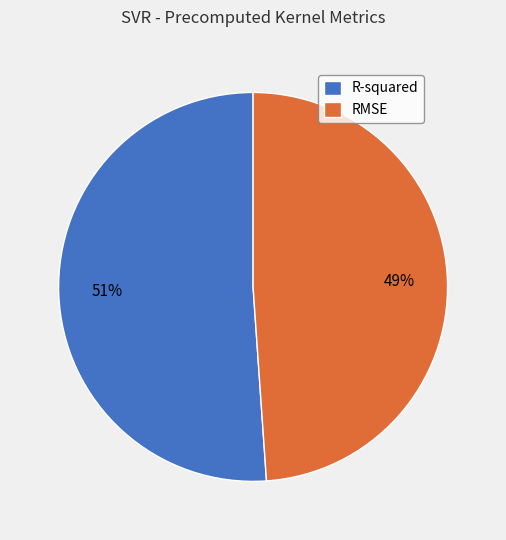

Is there any slice that represents more than half of the pie?

Yes